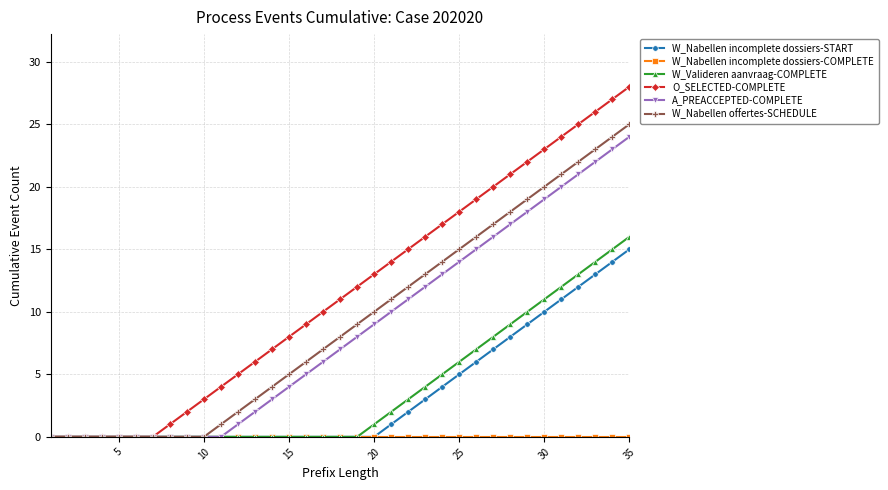

What is the average value of the O_SELECTED-COMPLETE series?

12